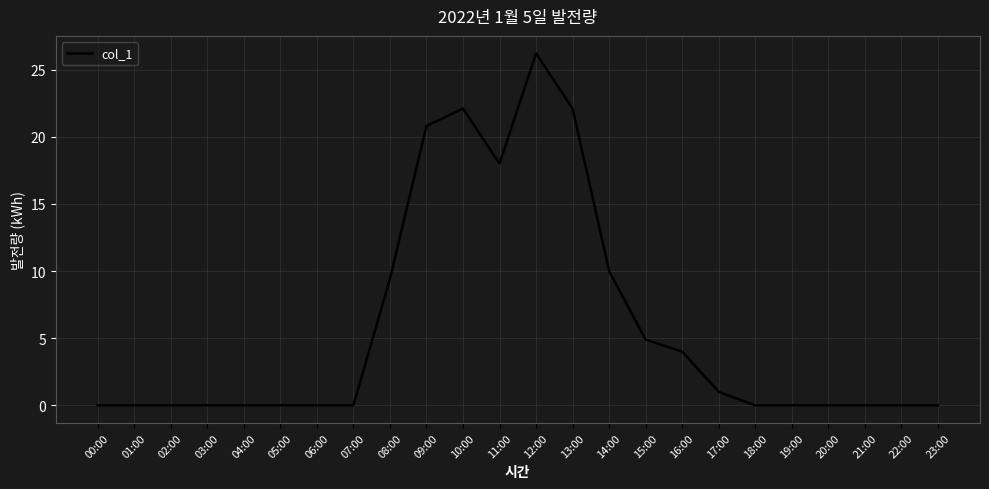

What is the average value?

5.8